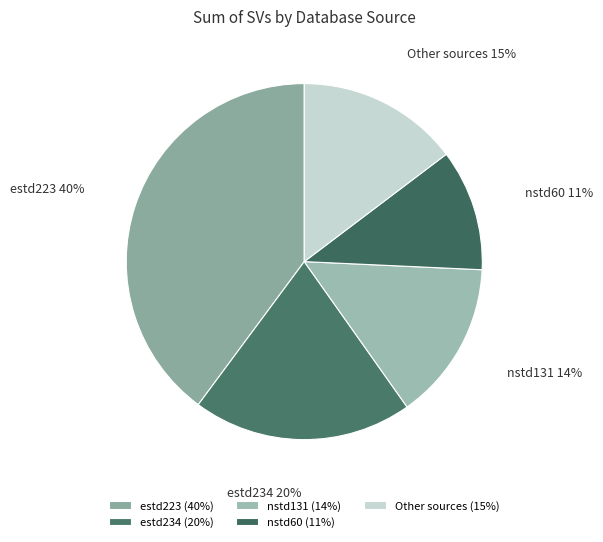

What is the largest slice in the pie chart?

estd223